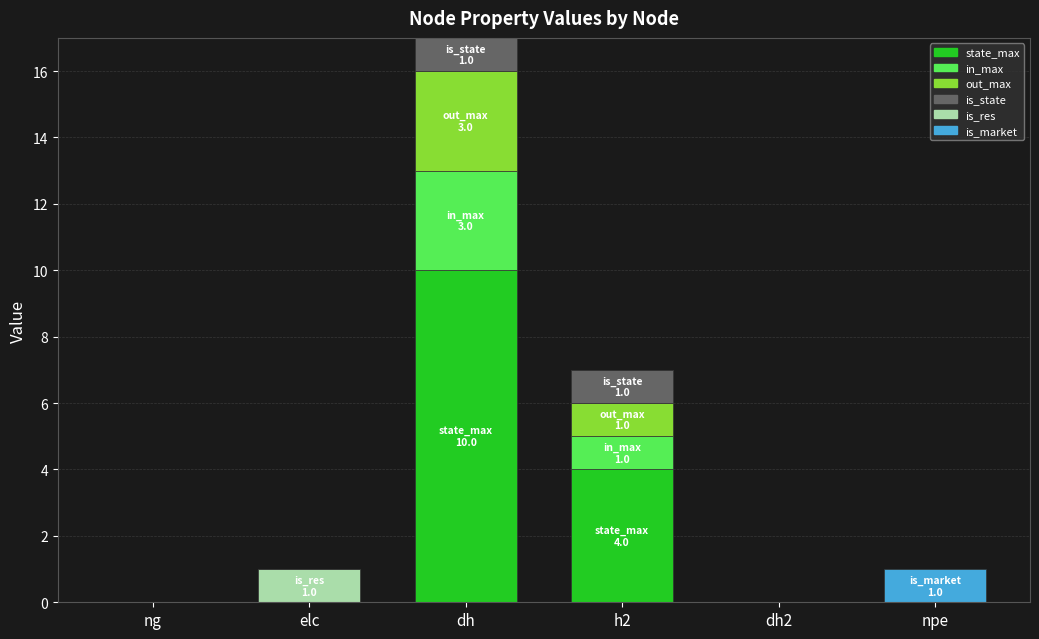

What is the sum of all state_max values?

14